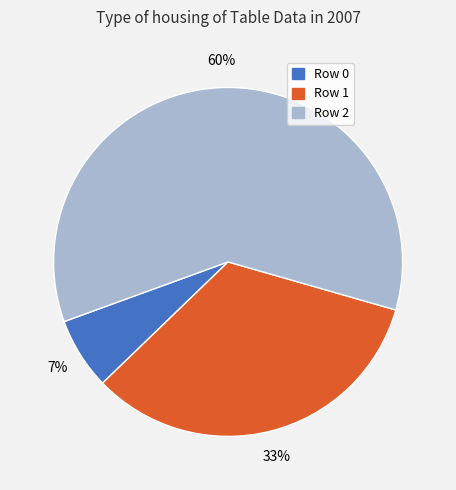

What percentage is the Row 0 slice, to the nearest percent?

7%